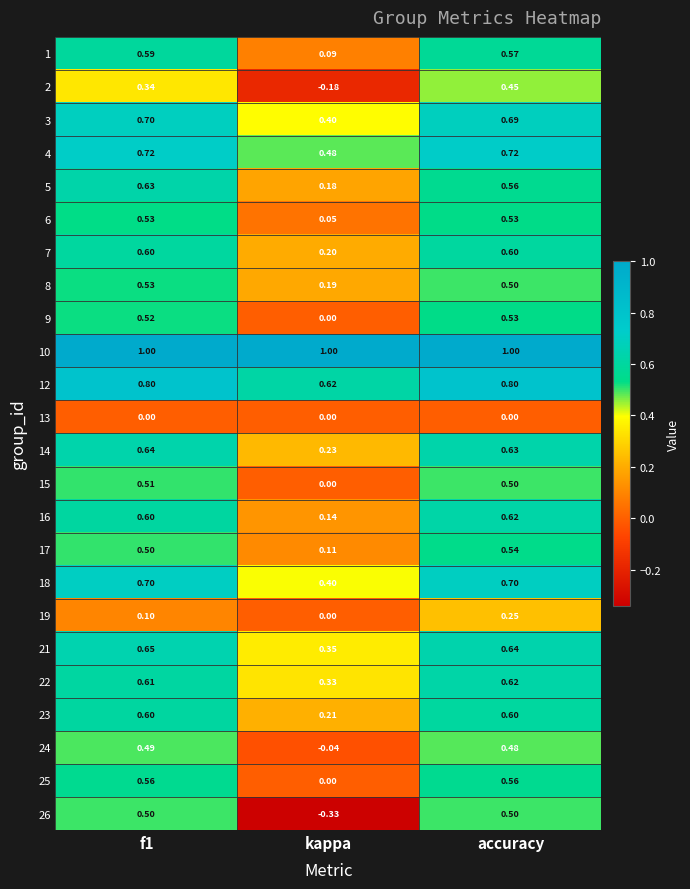

Which series has the largest range (max minus min)?

26